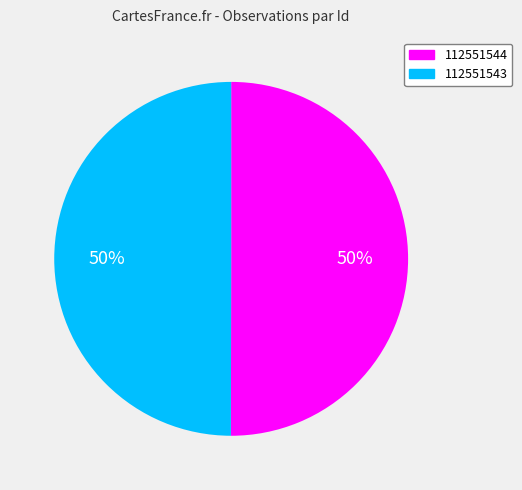

Approximately how many times larger is the value at 112551544 compared to 112551543?

1.0